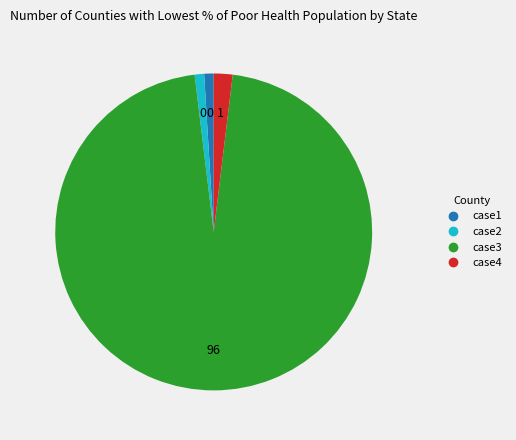

Count the number of slices in the pie.

4